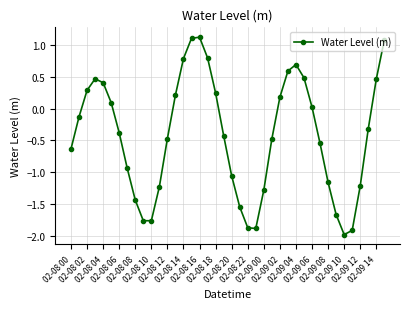

True or false: there are more than 2 points higher than both neighbors.

True